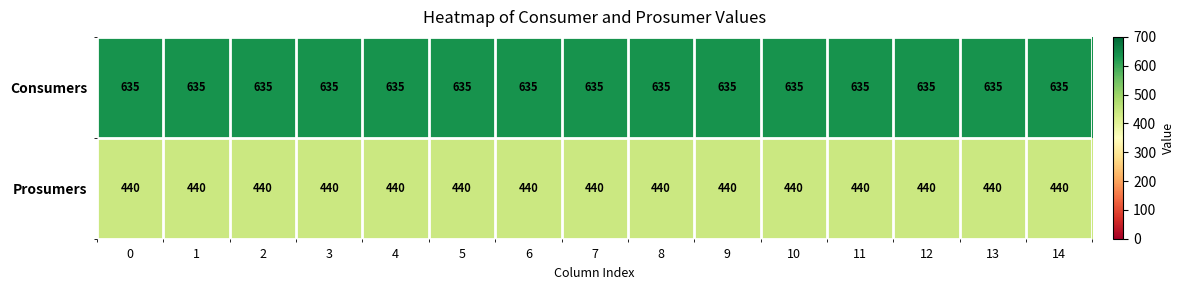

What is the spread (max minus min) of values at 5?

195